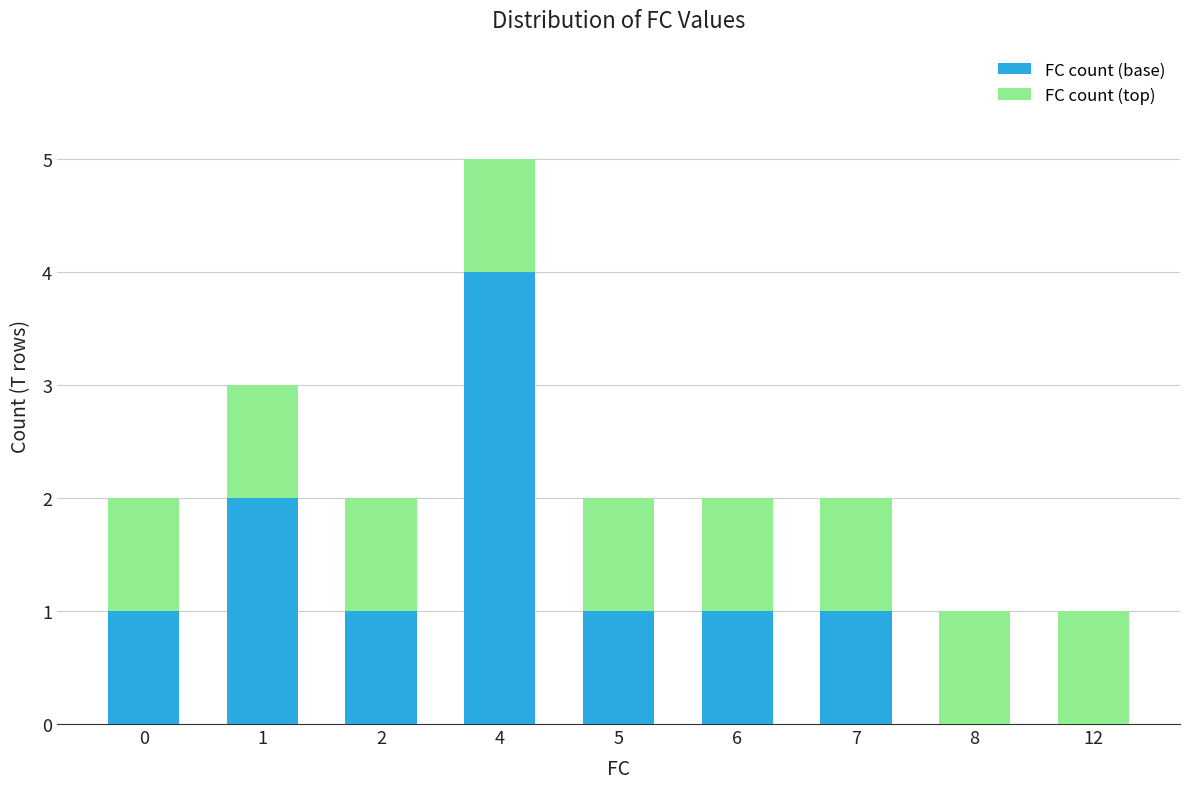

Reading left to right, what are the values for FC count (base)?

0=1	1=2	2=1	4=4	5=1	6=1	7=1	8=0	12=0